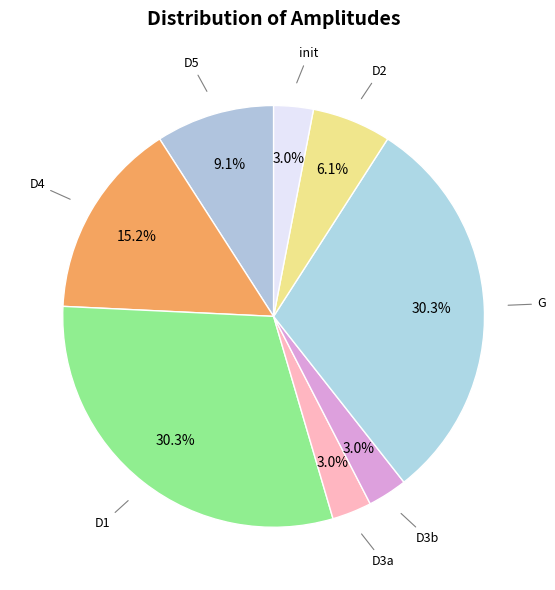

Does G account for over 50% of the chart?

No